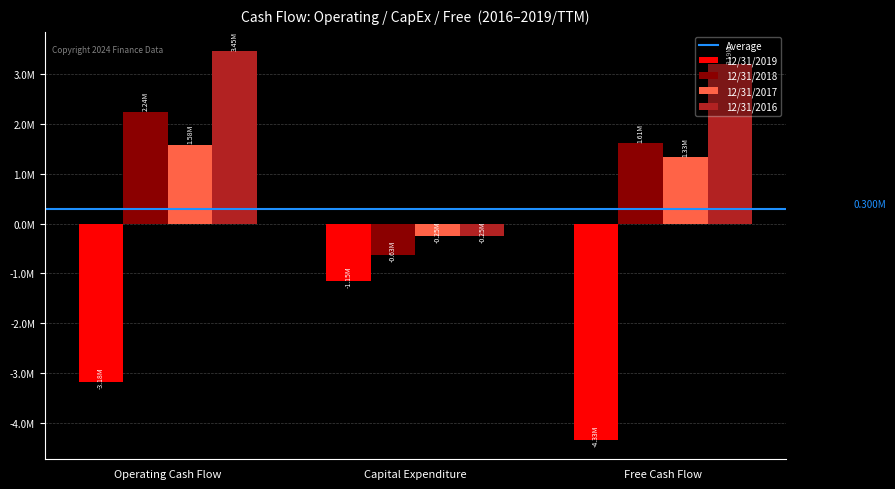

Rank the categories by 12/31/2018 value from highest to lowest.

Operating Cash Flow, Free Cash Flow, Capital Expenditure